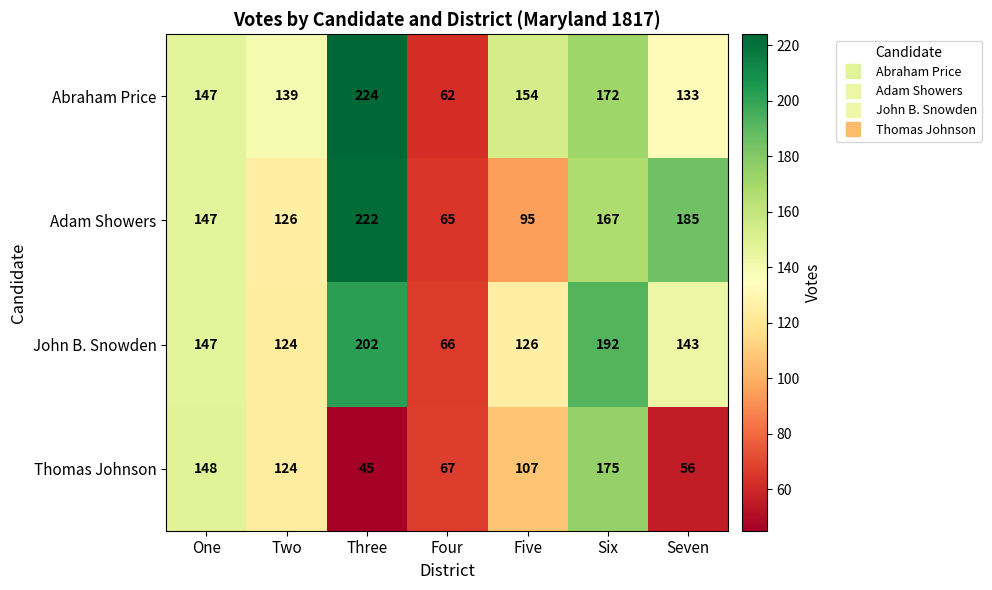

The value of Abraham Price at Seven is 198. True or false?

False